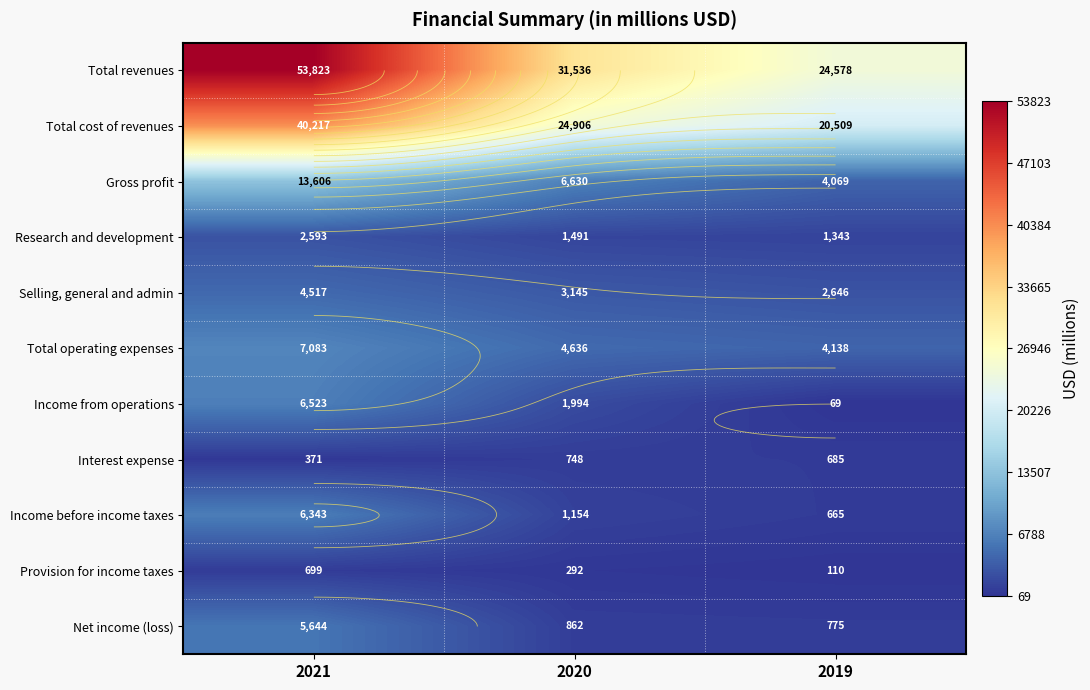

The value of Total revenues at 2019 is 24578. True or false?

True